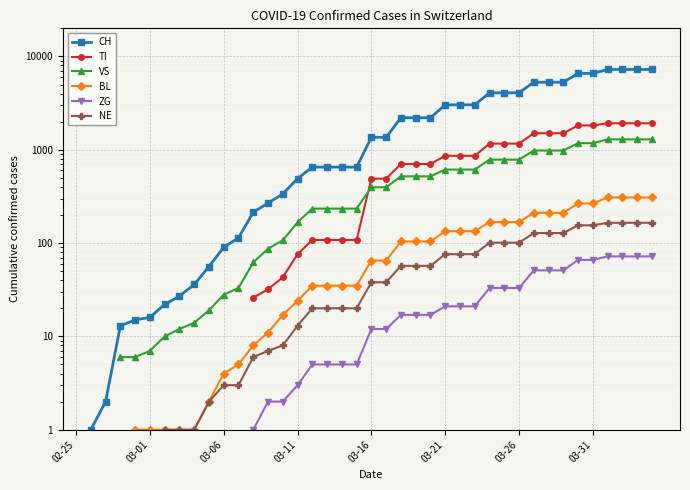

How many positive values does the BL series have?

36